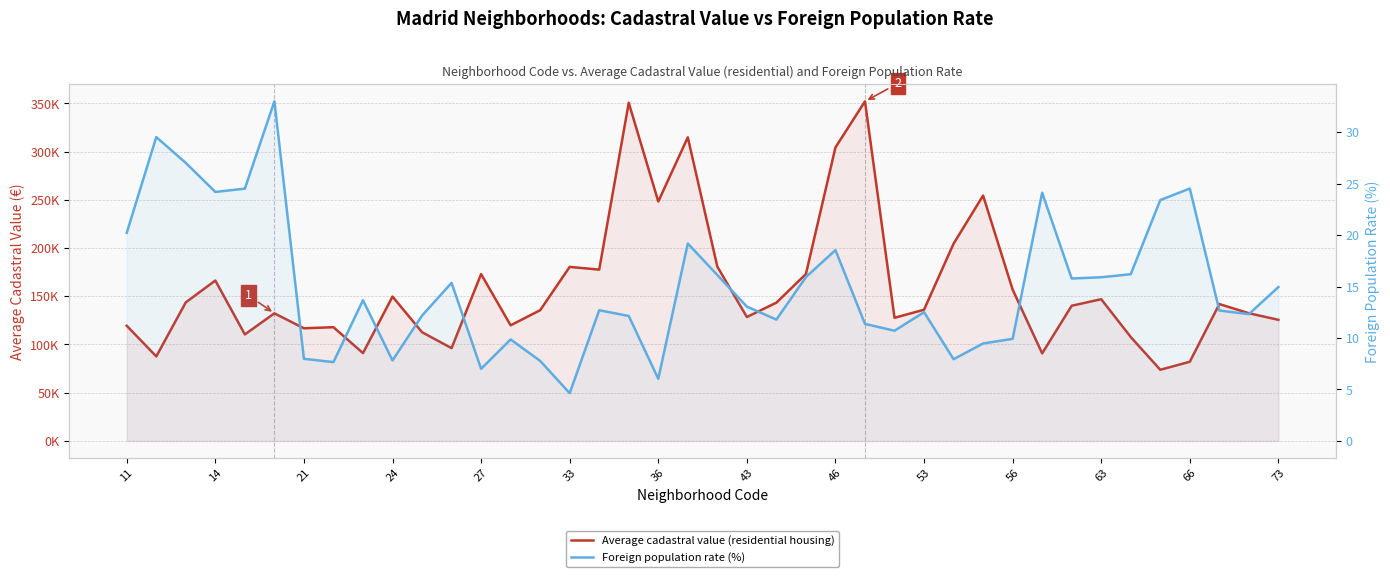

Is it true that Average cadastral value (residential housing) equals 42274.4 at 23?

False